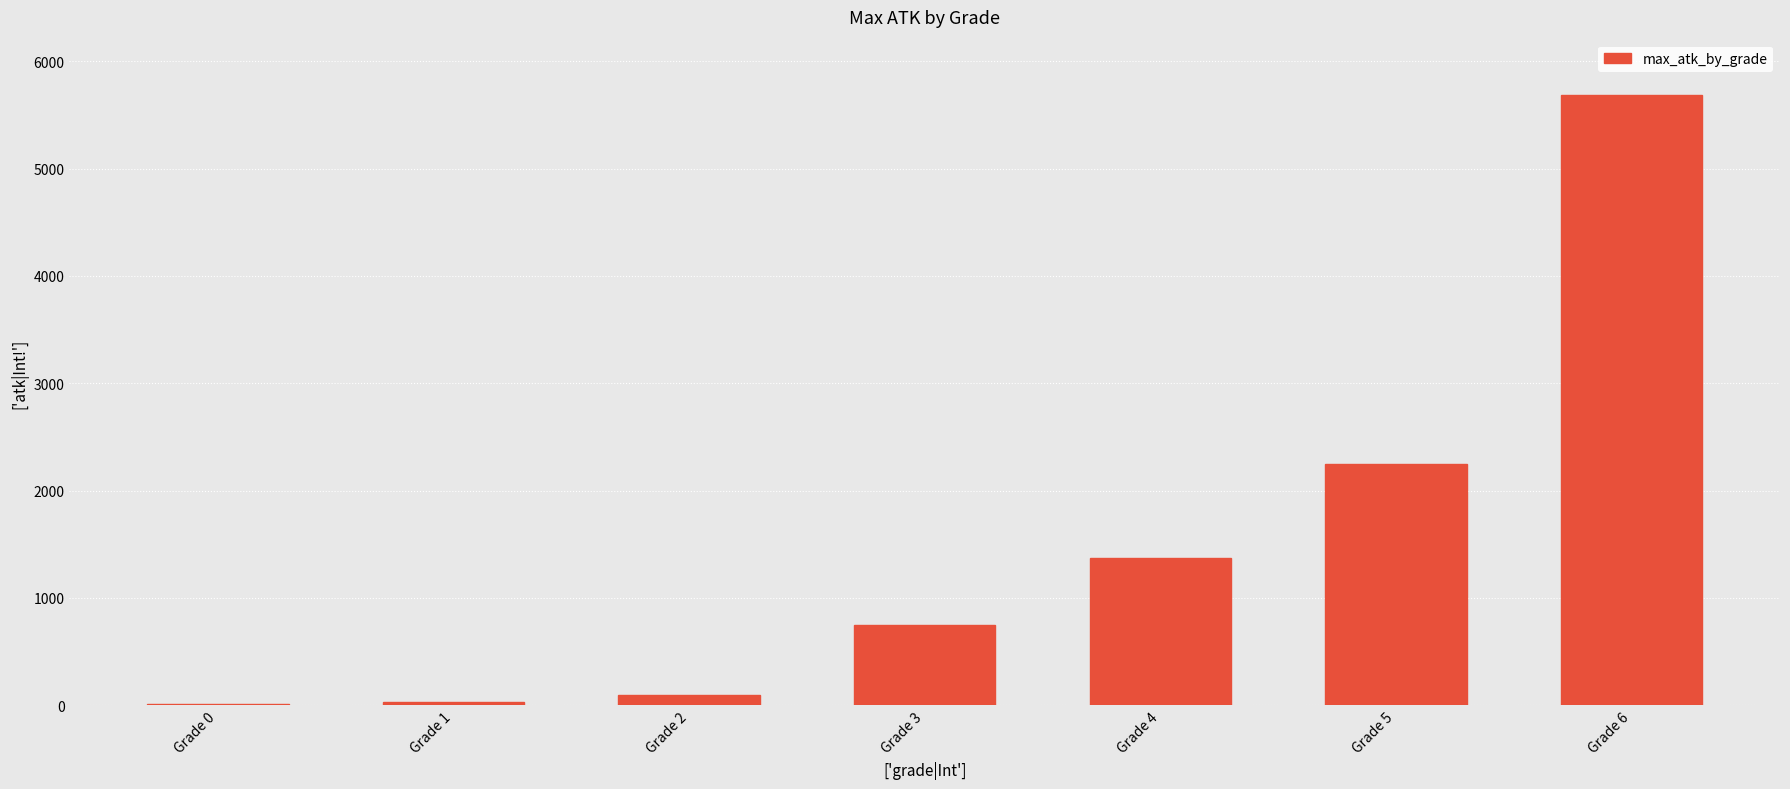

At which label is the value closest to 2847?

Grade 5